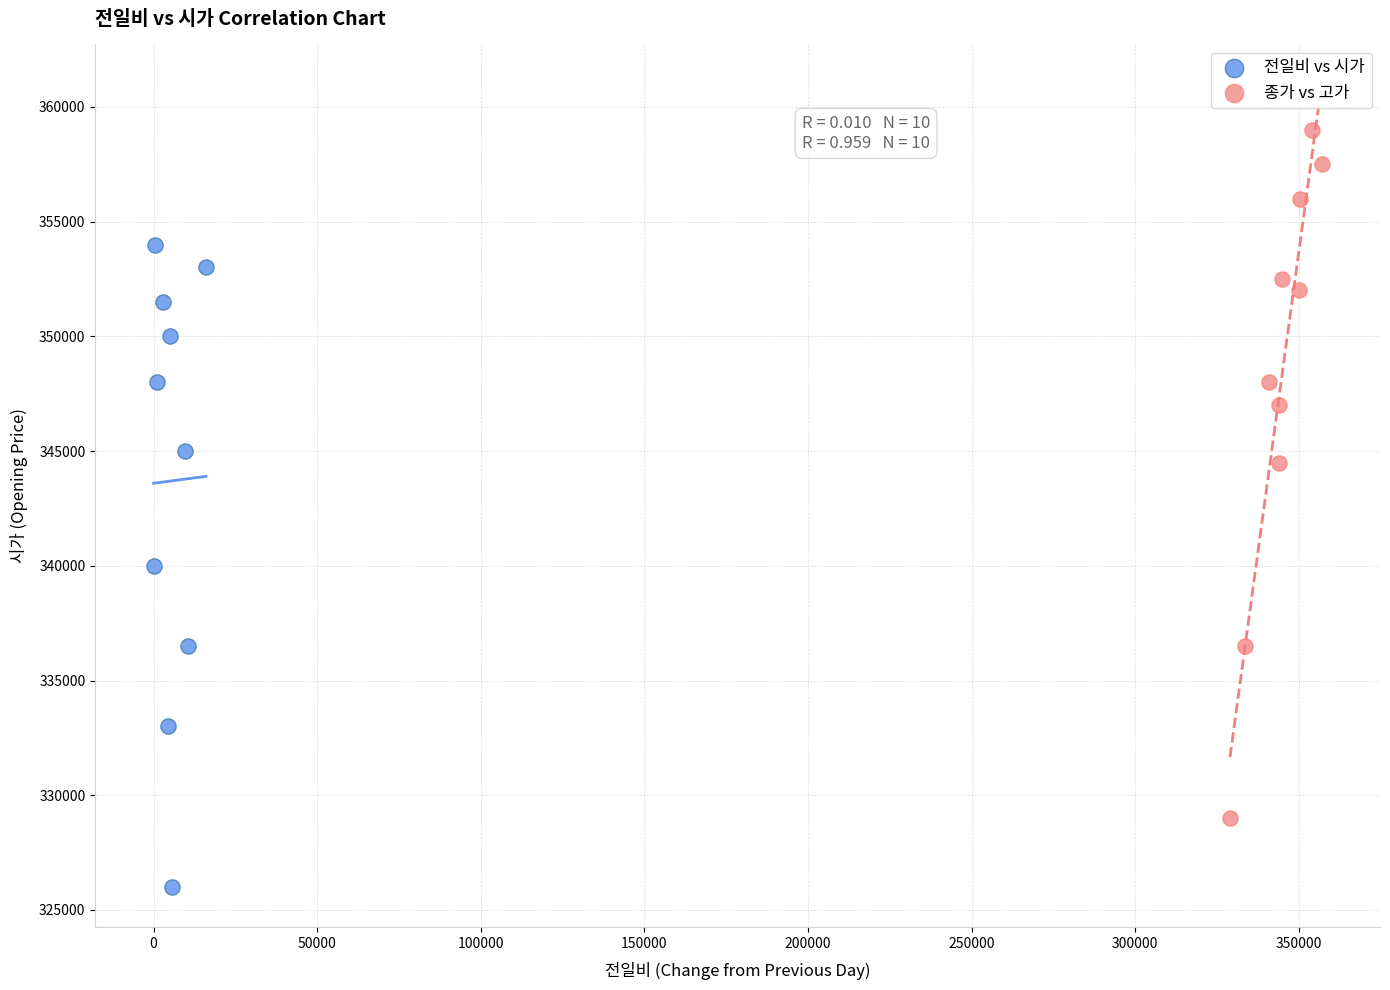

Which series has the largest Y range (max minus min)?

종가 vs 고가